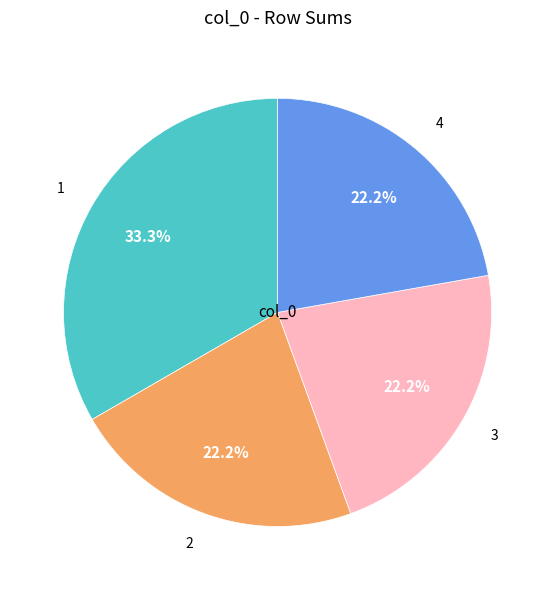

Is it true that 3 is 22% of the pie?

True